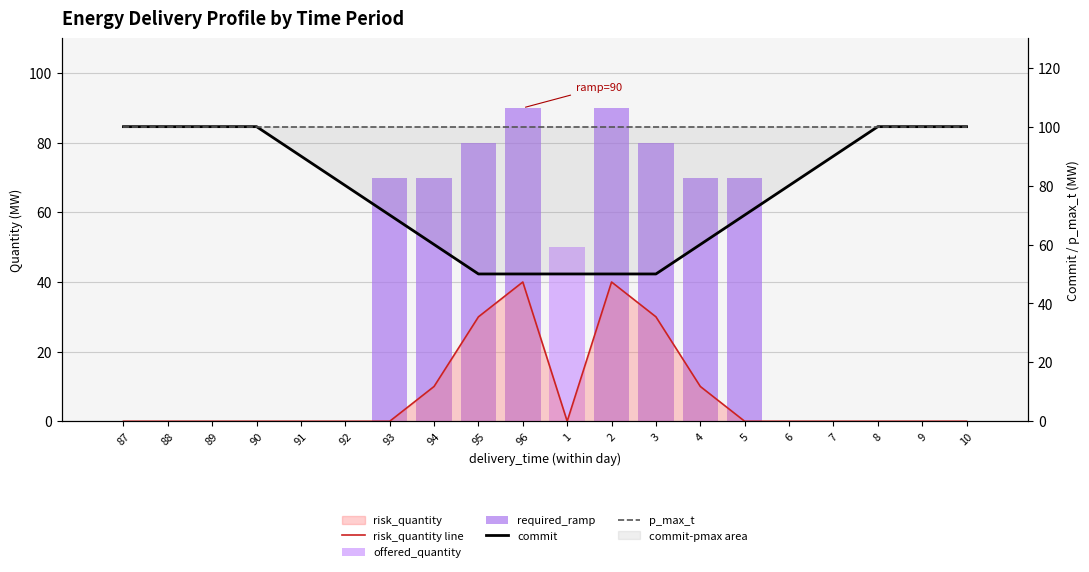

Reading left to right, list all the values displayed in this chart.

risk_quantity line: 0	0	0	0	0	0	0	10	30	40	0	40	30	10	0	0	0	0	0	0
offered_quantity: 0	0	0	0	0	0	0	0	0	0	50	0	0	0	0	0	0	0	0	0
required_ramp: 0	0	0	0	0	0	70	70	80	90	0	90	80	70	70	0	0	0	0	0
commit: 100	100	100	100	90	80	70	60	50	50	50	50	50	60	70	80	90	100	100	100
p_max_t: 100	100	100	100	100	100	100	100	100	100	100	100	100	100	100	100	100	100	100	100